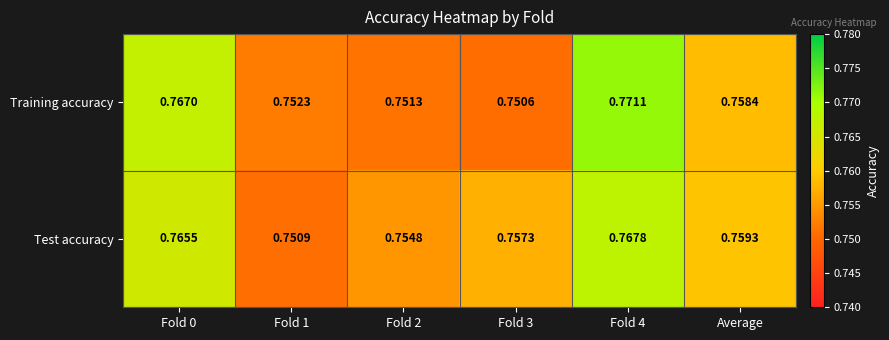

Rank the series by their maximum value, from highest to lowest.

Training accuracy, Test accuracy